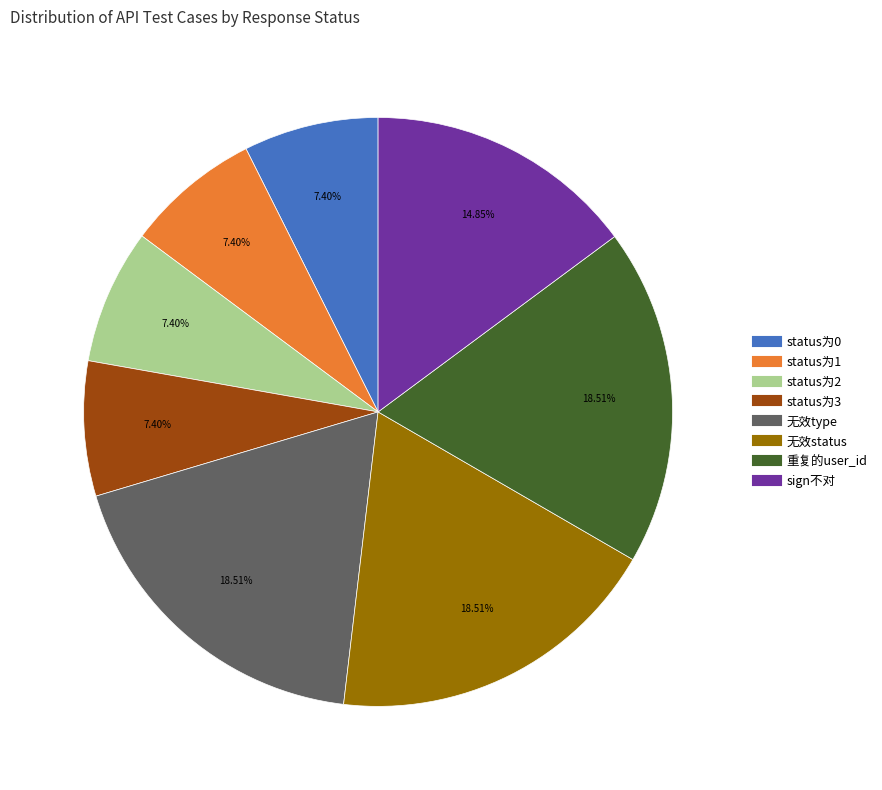

Approximately how many times larger is the value at status为3 compared to 无效type?

0.4